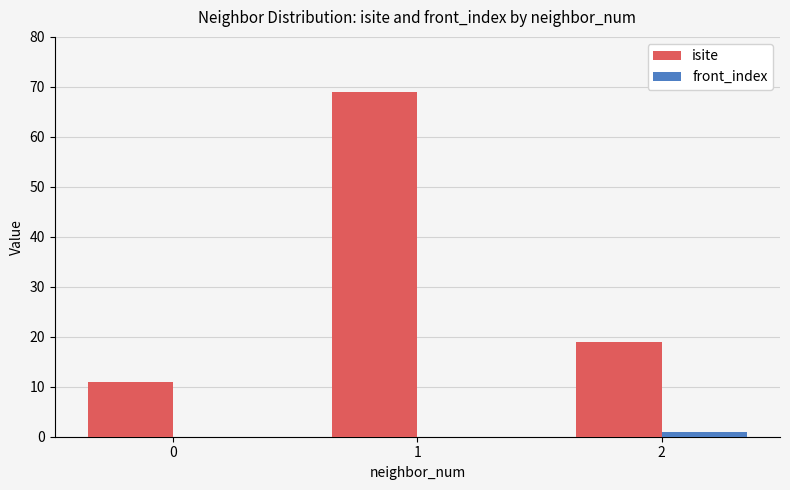

Which series has the largest range (max minus min)?

isite